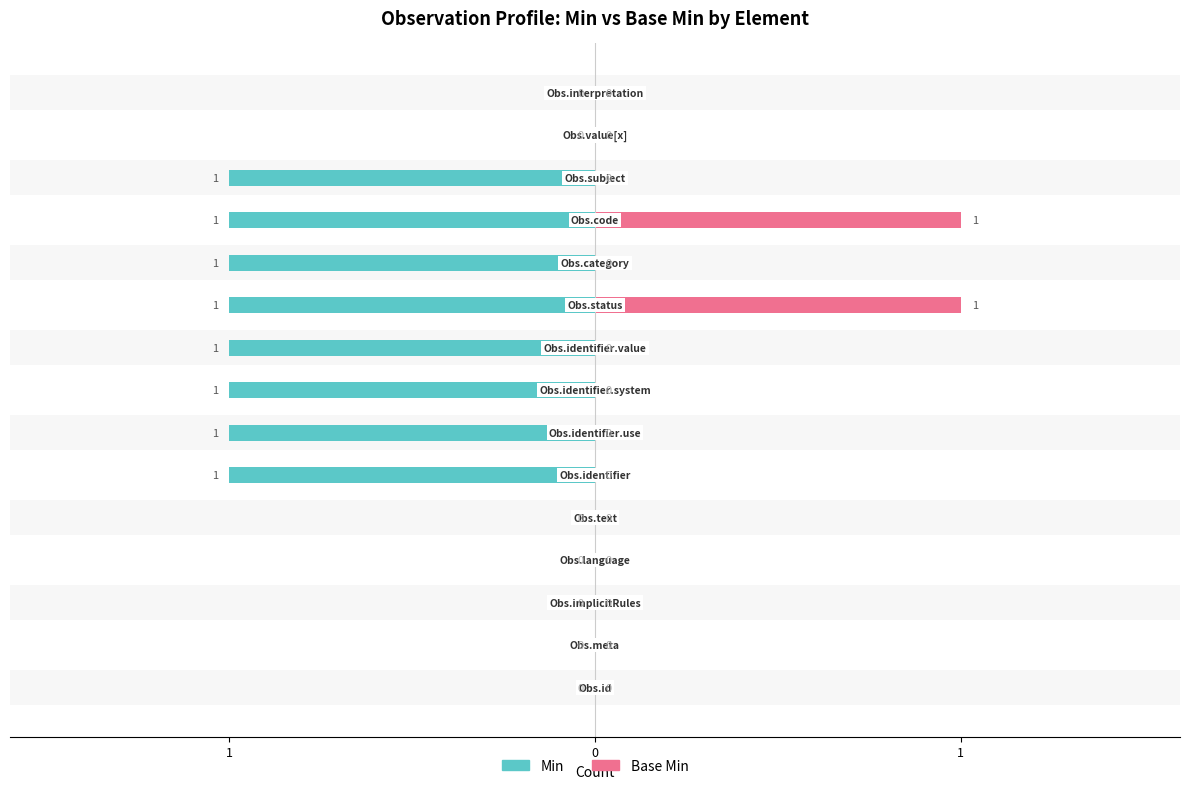

Rank the series by their maximum value, from highest to lowest.

Base Min, Min